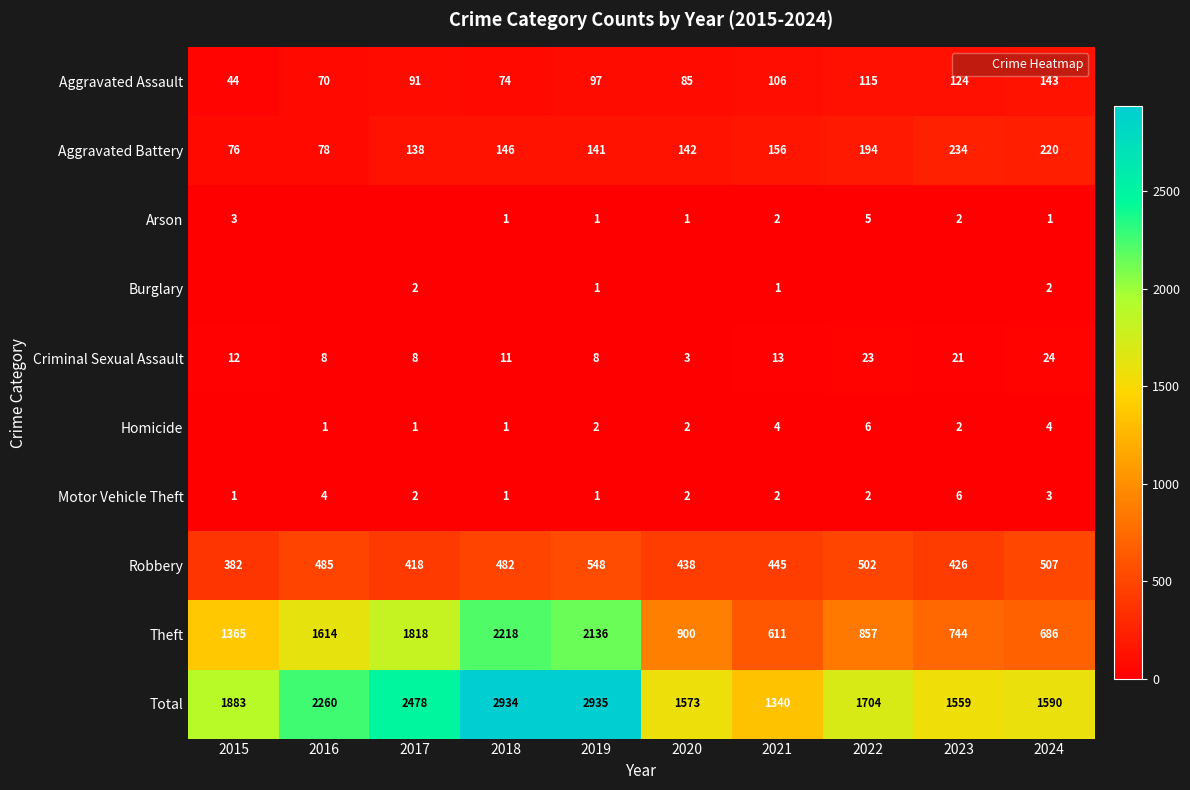

Which series changed the most between 2017 and 2021?

Theft